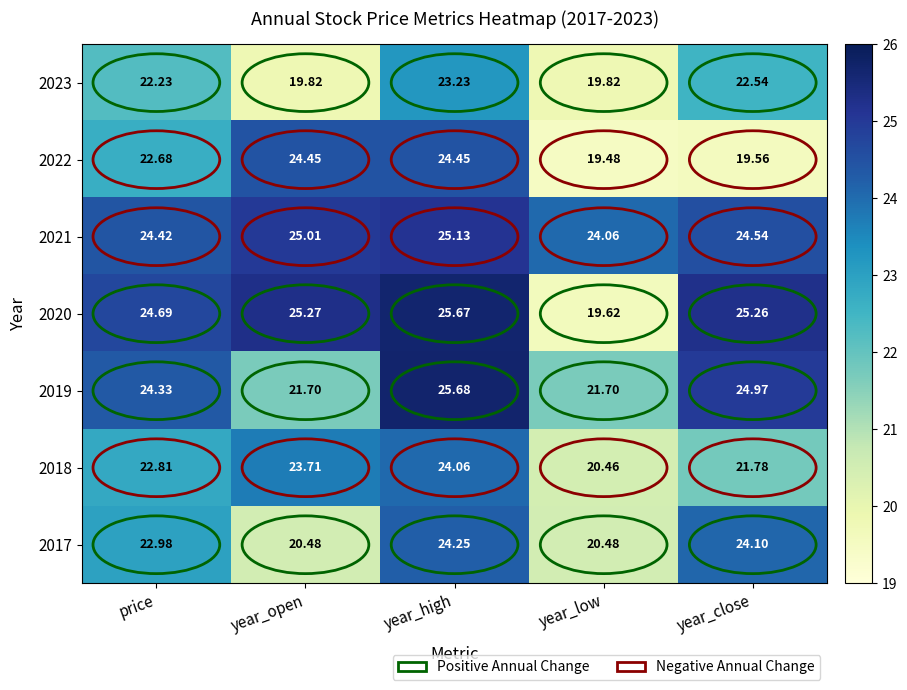

List the series in order of their peak value, highest first.

2019, 2020, 2021, 2022, 2017, 2018, 2023